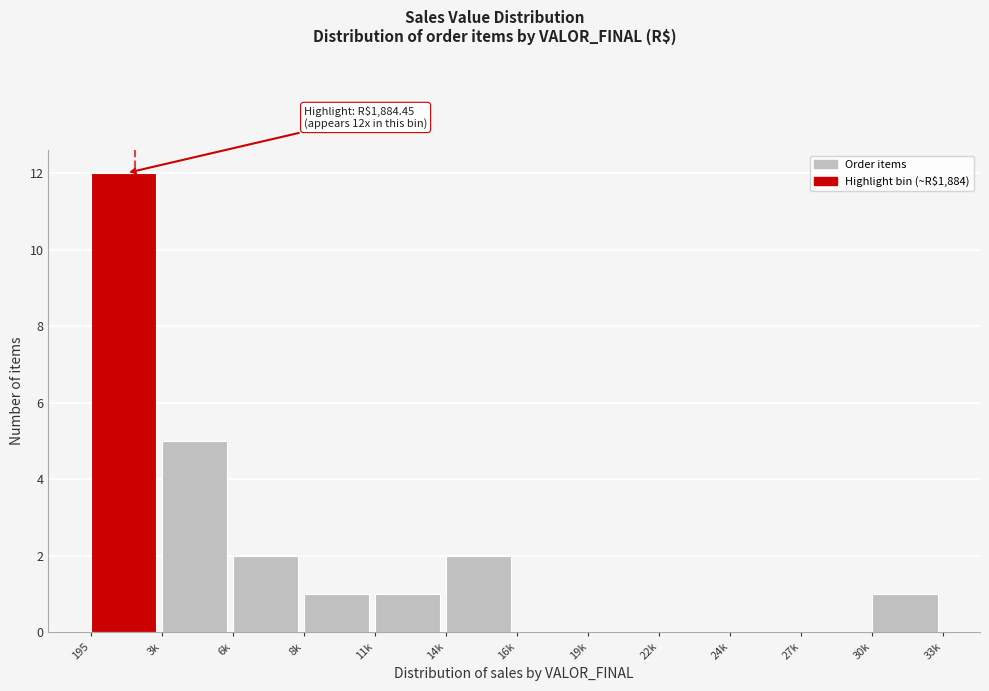

Reading left to right, transcribe all the data shown in this chart.

195=12	3k=5	6k=2	8k=1	11k=1	14k=2	16k=0	19k=0	22k=0	24k=0	27k=0	30k=1